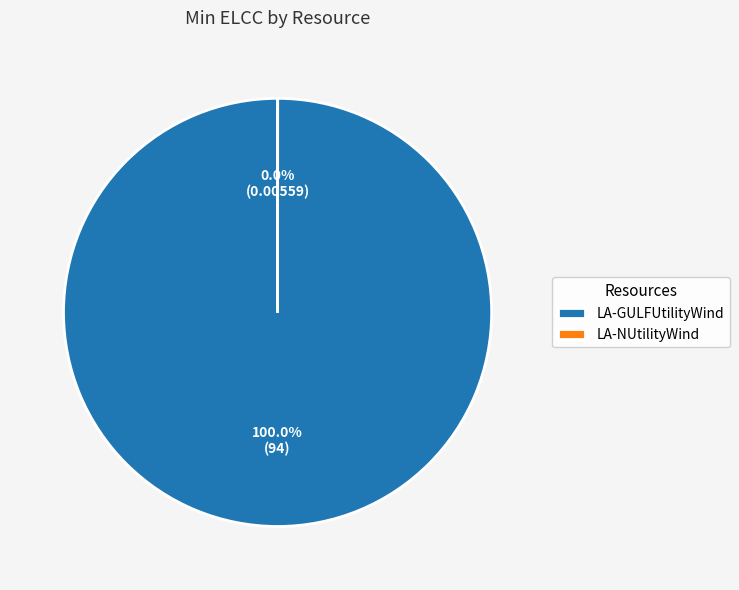

How many segments does this pie chart have?

2